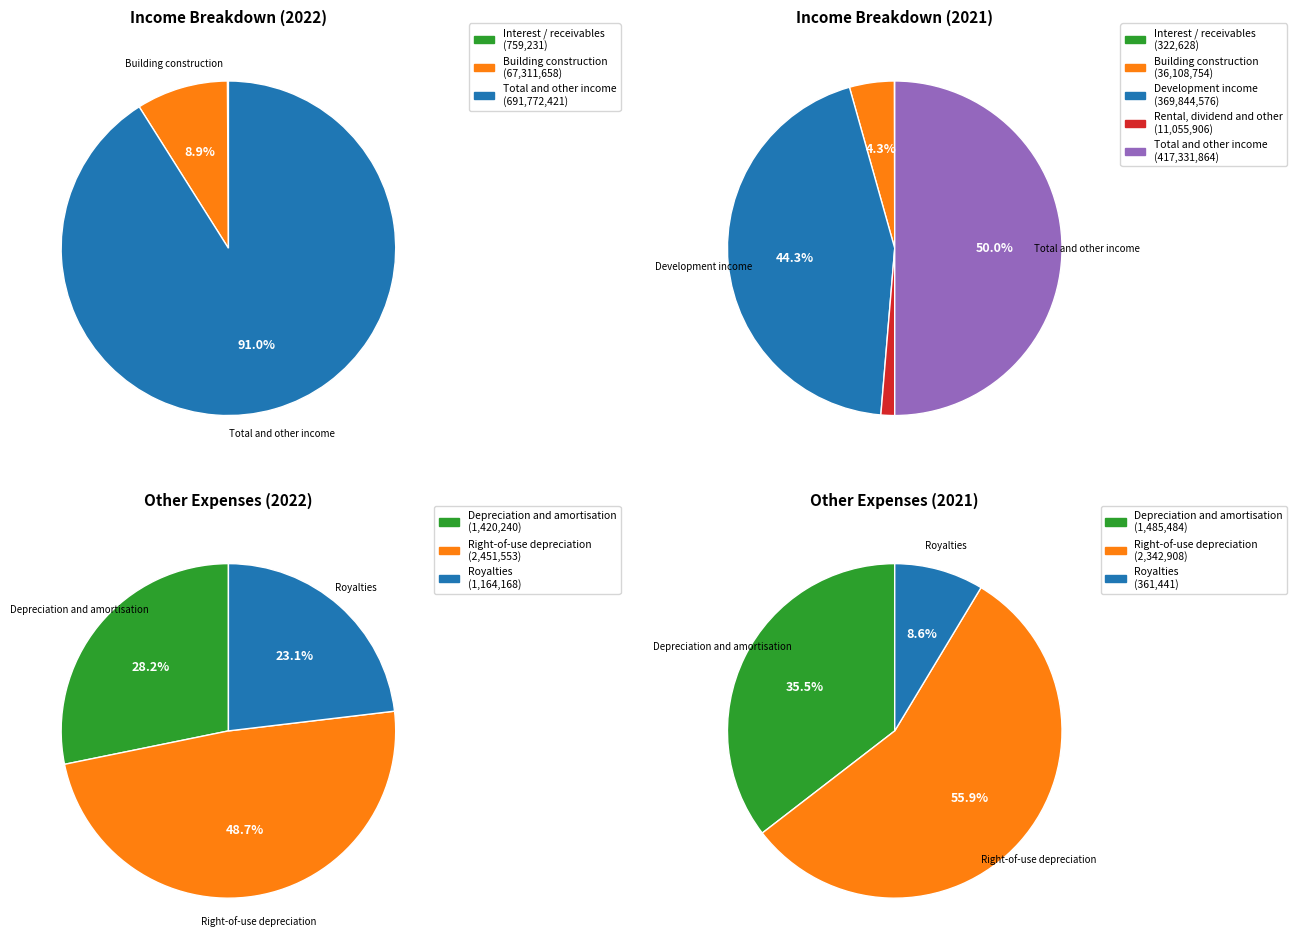

How much of the chart is everything except 2022?

29.8%